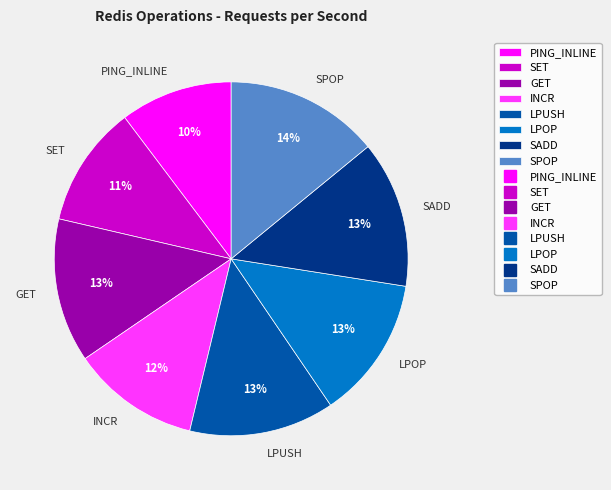

What is the largest slice in the pie chart?

SPOP